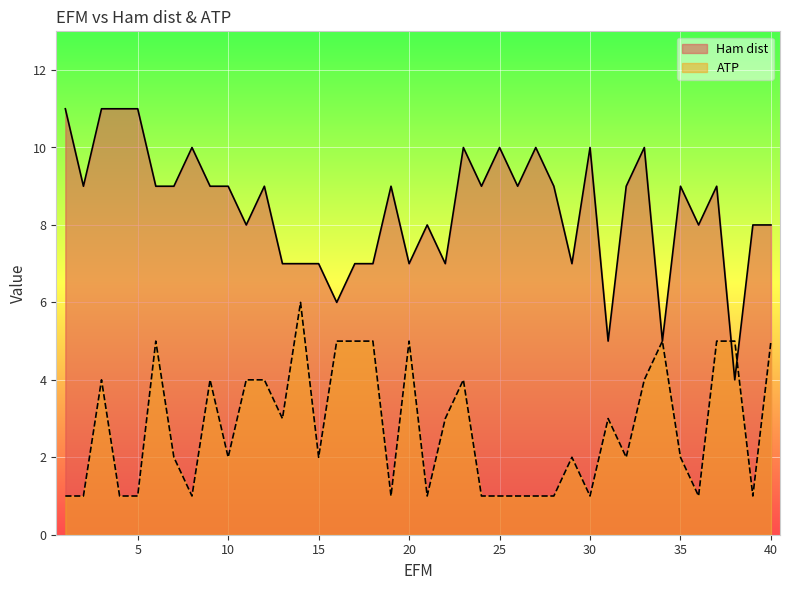

How many data points does each series have?

40